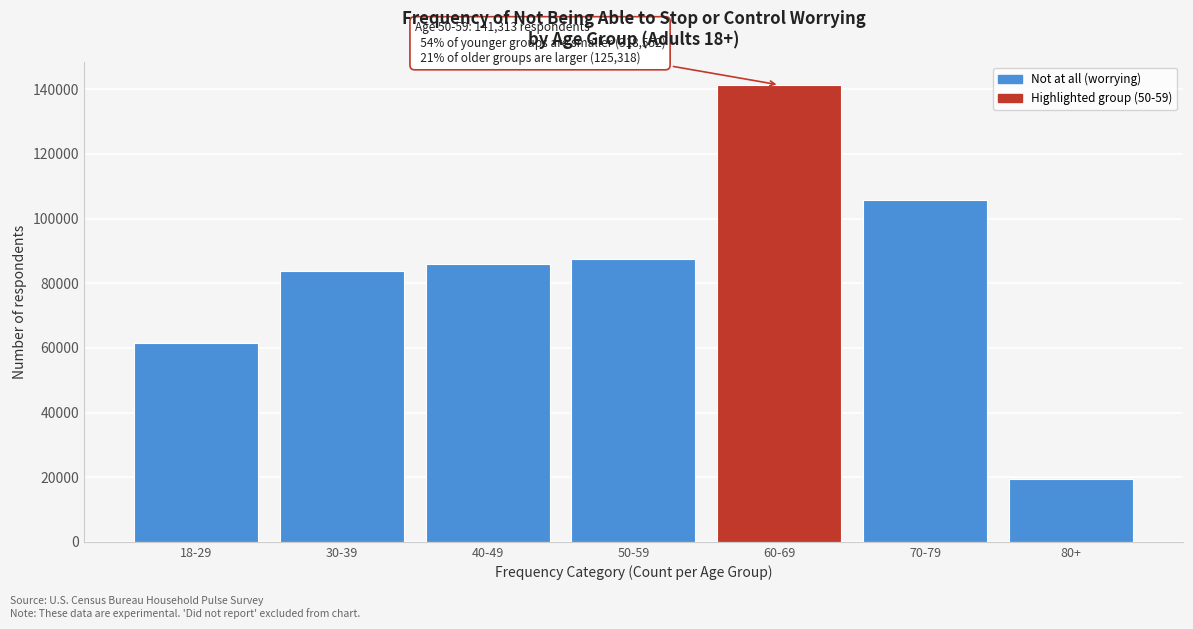

Reading right to left, what are all the values shown in this chart?

80+=19551	70-79=105767	60-69=141313	50-59=87530	40-49=85812	30-39=83811	18-29=61399